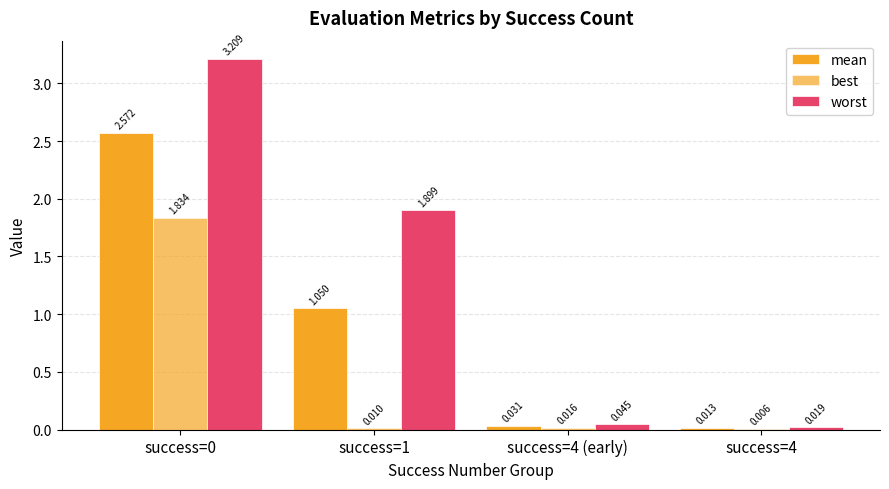

Does the chart contain stacked bars?

No